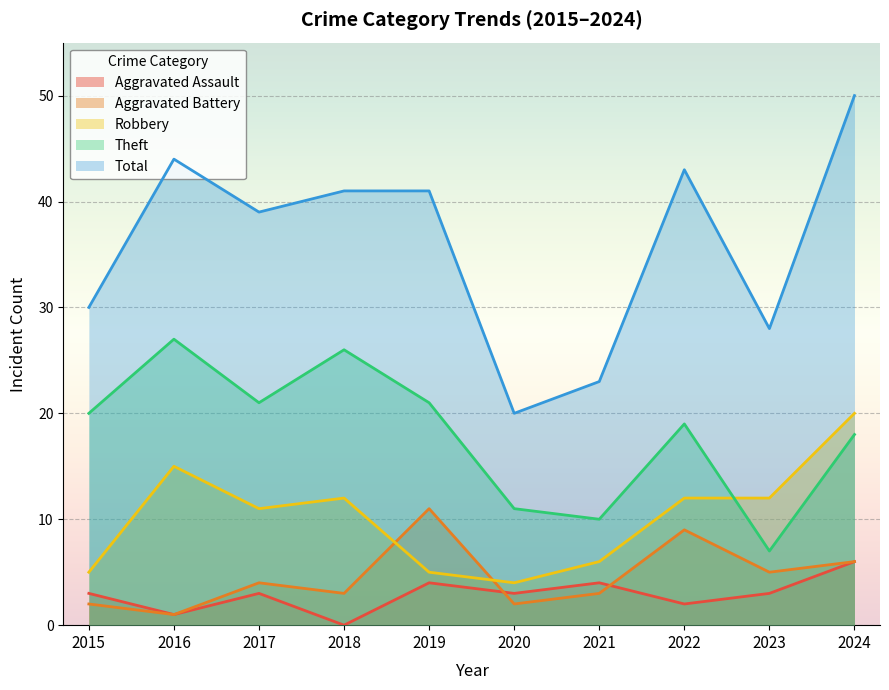

How many values in the Aggravated Battery series are below 4?

5